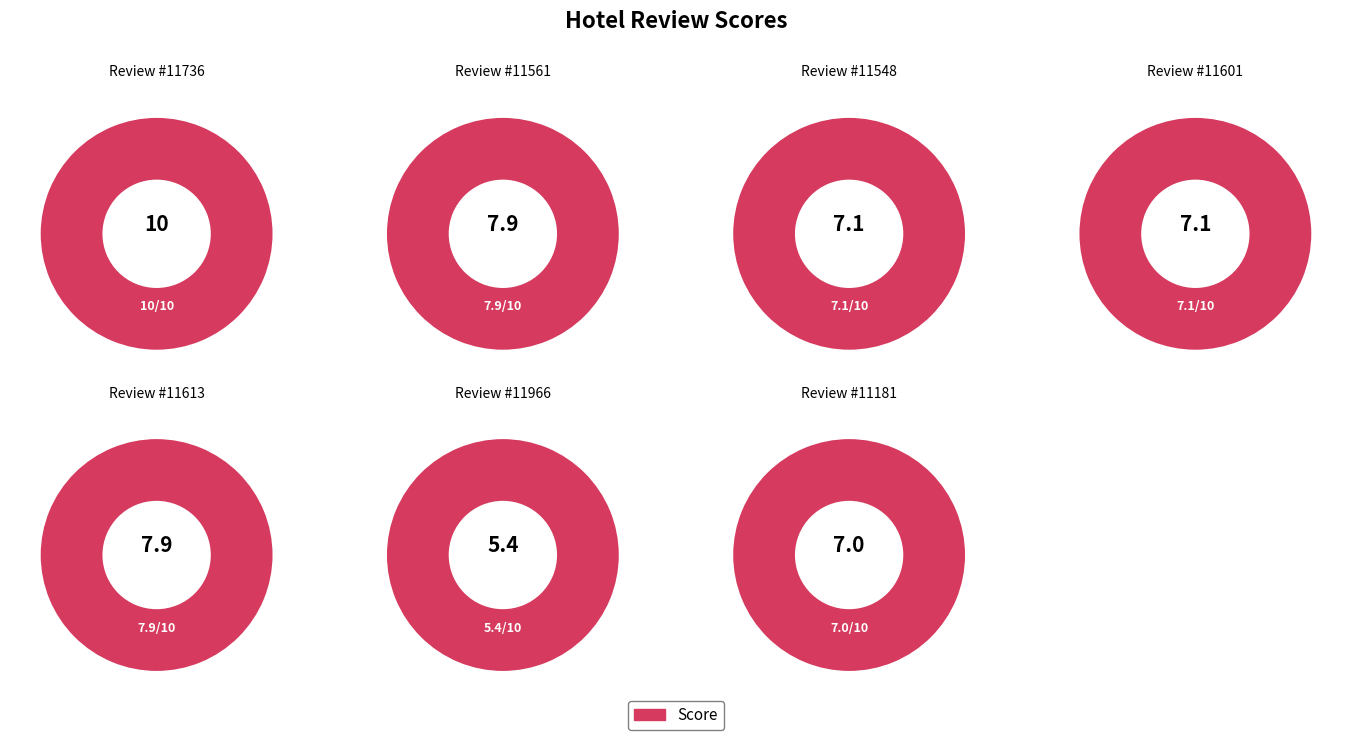

What percentage do 11613 and 11181 together represent?

28.4%